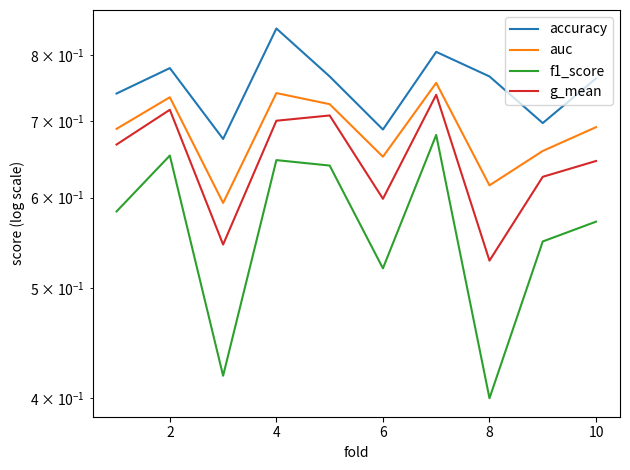

How many auc values are between 0 and 1?

10